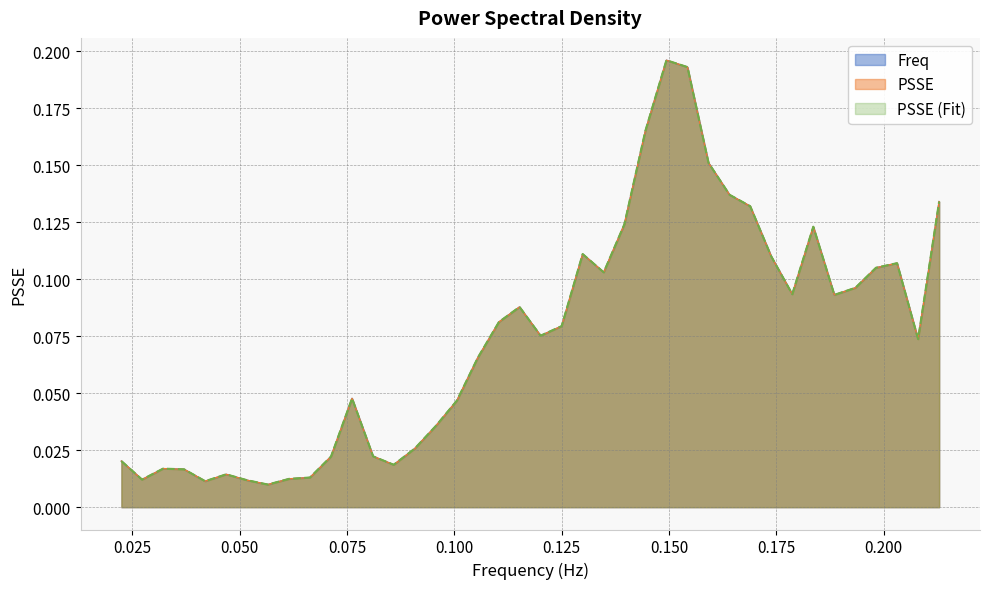

Is it true that PSSE (Fit) equals 0.1 at 38?

False